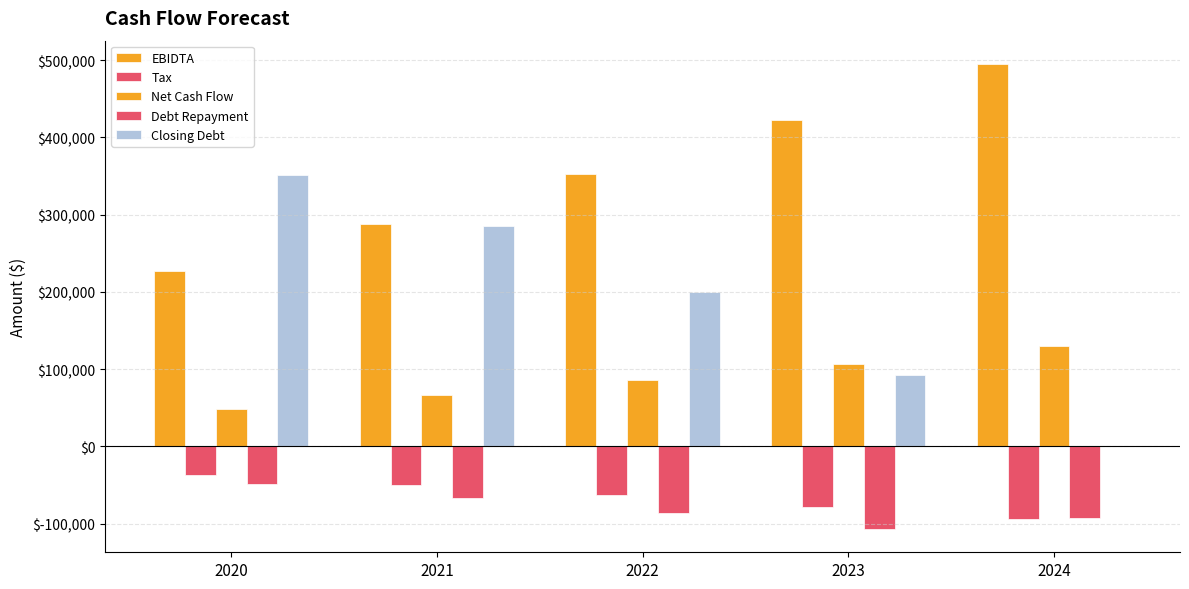

What is the value of the Net Cash Flow bar at the 4th from the left?

107031.9